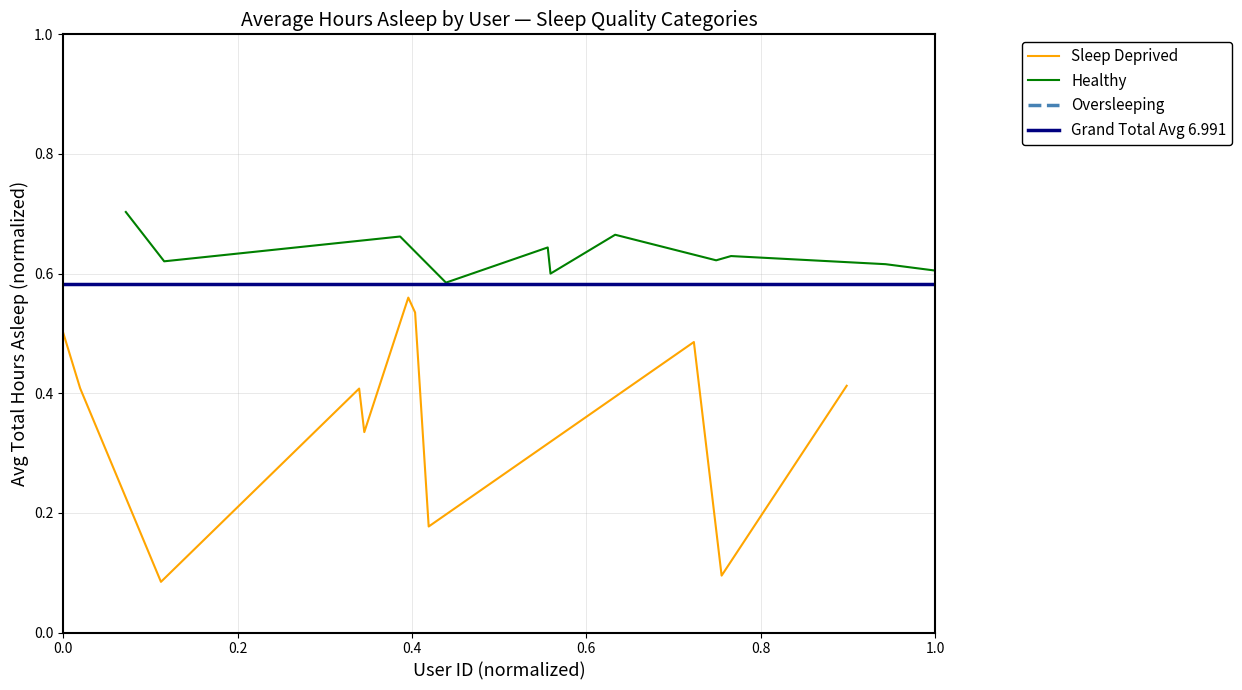

Where is the first local maximum for Healthy?

0.4